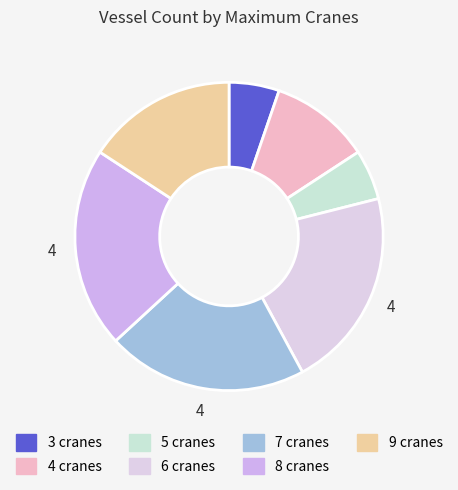

How many slices are in this pie chart?

7